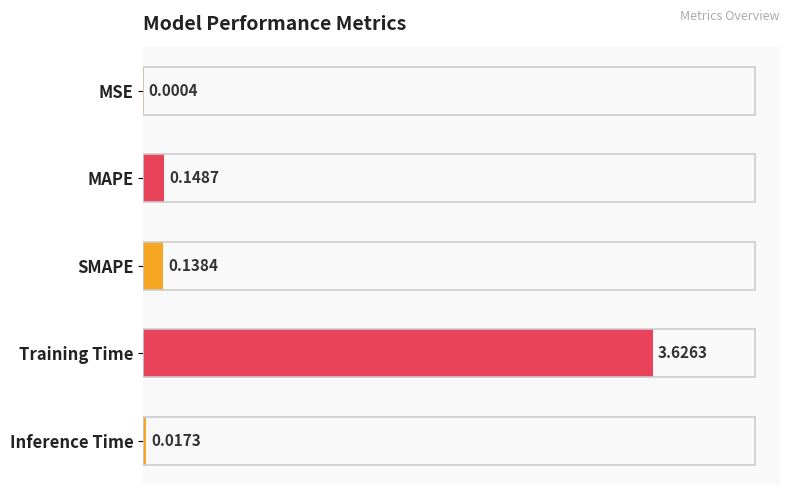

What is the sum of the values at Training Time and SMAPE?

3.8